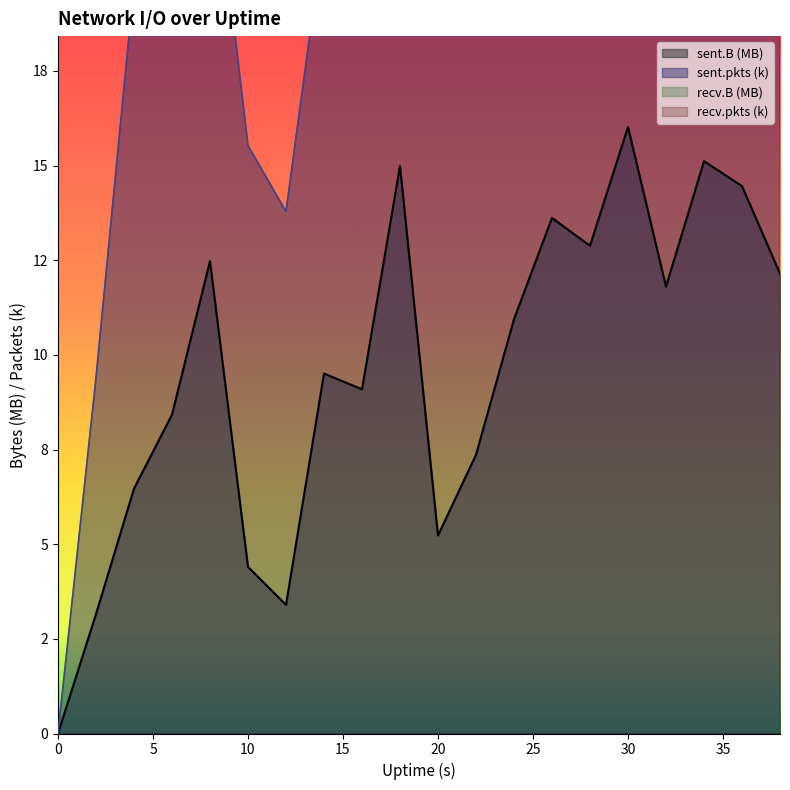

Count the number of categories in the chart.

20